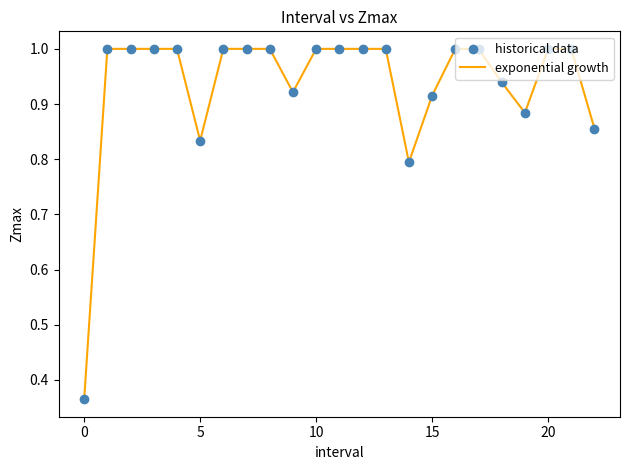

What is the greatest value displayed?

1.0